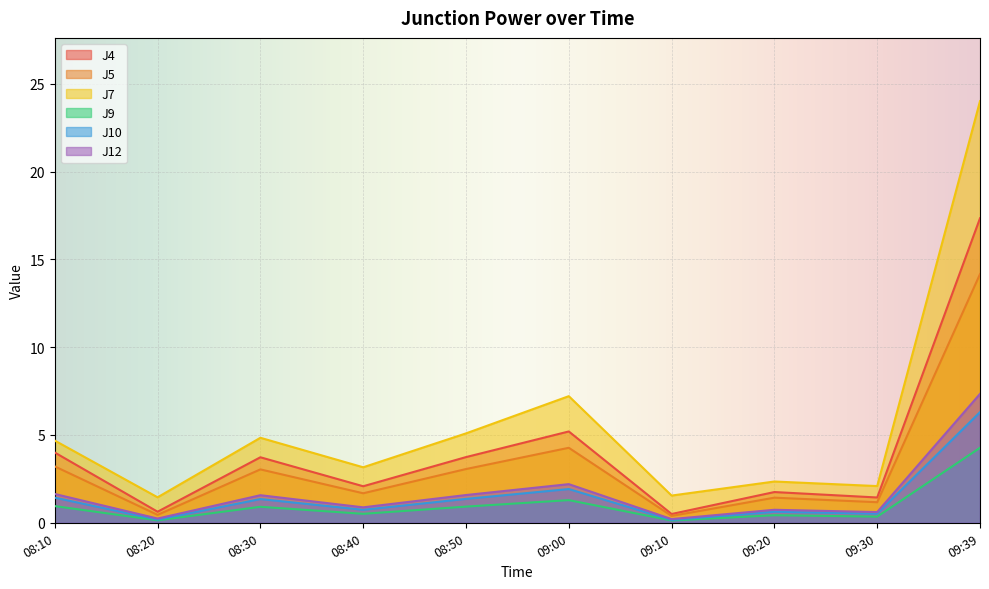

Where is the first local minimum for J10?

08:20